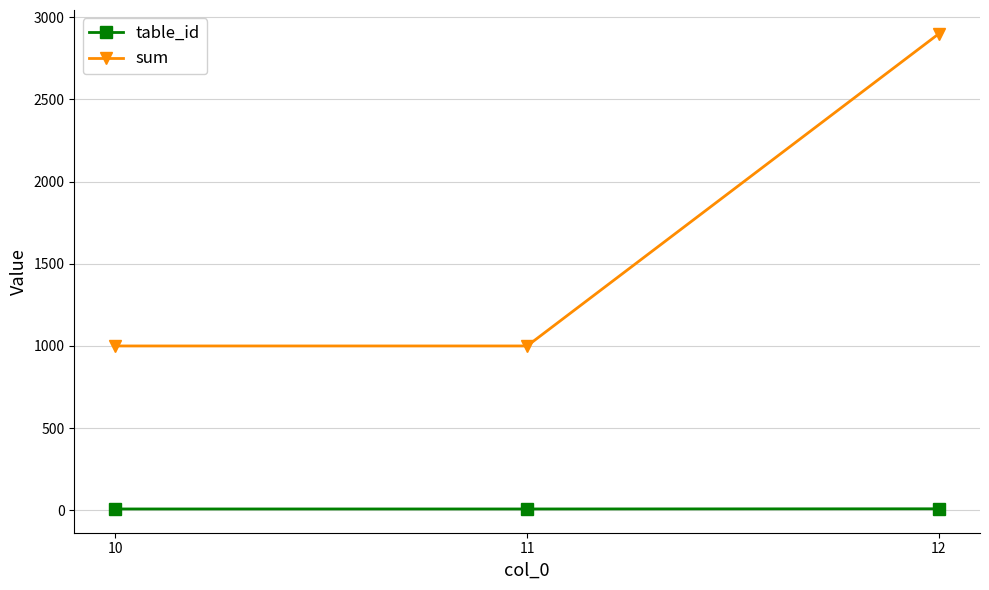

What is the highest value of the sum series?

2900